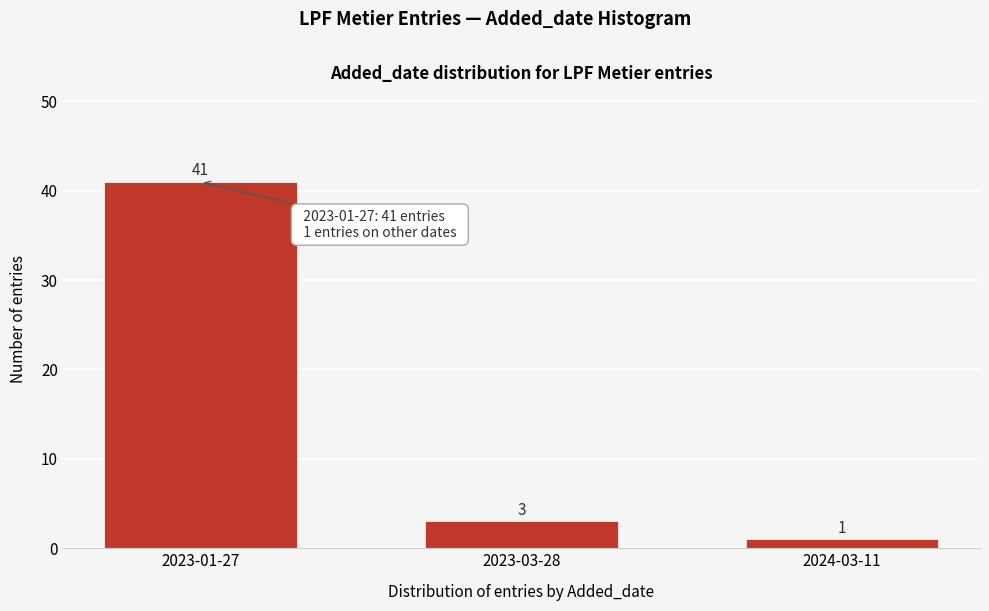

Reading left to right, what are all the values shown in this chart?

2023-01-27=41	2023-03-28=3	2024-03-11=1